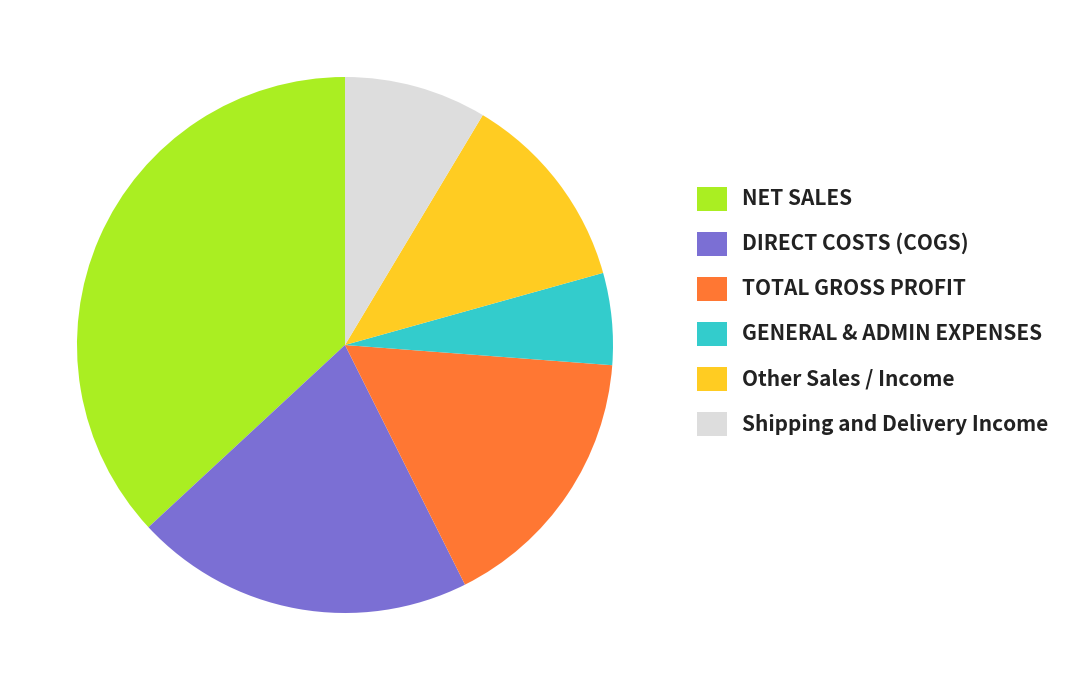

True or false: GENERAL & ADMIN EXPENSES accounts for 19% of the total.

False